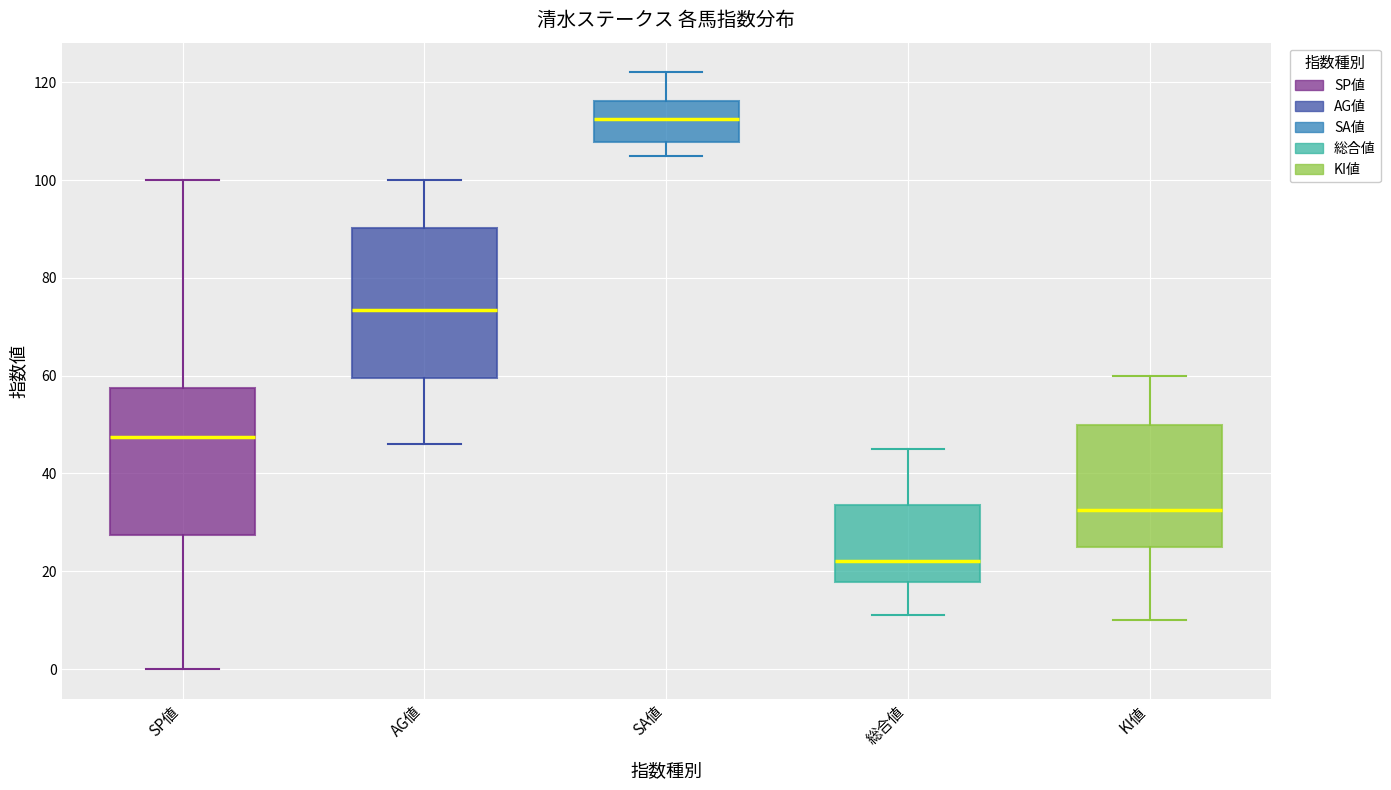

Reading left to right, read every box against the y-axis: the position of its median line, the range the box covers, and the ends of its whiskers. The values are not printed on the chart, so give them approximately, as read against the axis.

SP値: median 48, box 28 to 58, whiskers 0 to 100
AG値: median 74, box 60 to 90, whiskers 46 to 100
SA値: median 112, box 108 to 116, whiskers 106 to 122
総合値: median 22, box 18 to 34, whiskers 12 to 46
KI値: median 32, box 26 to 50, whiskers 10 to 60